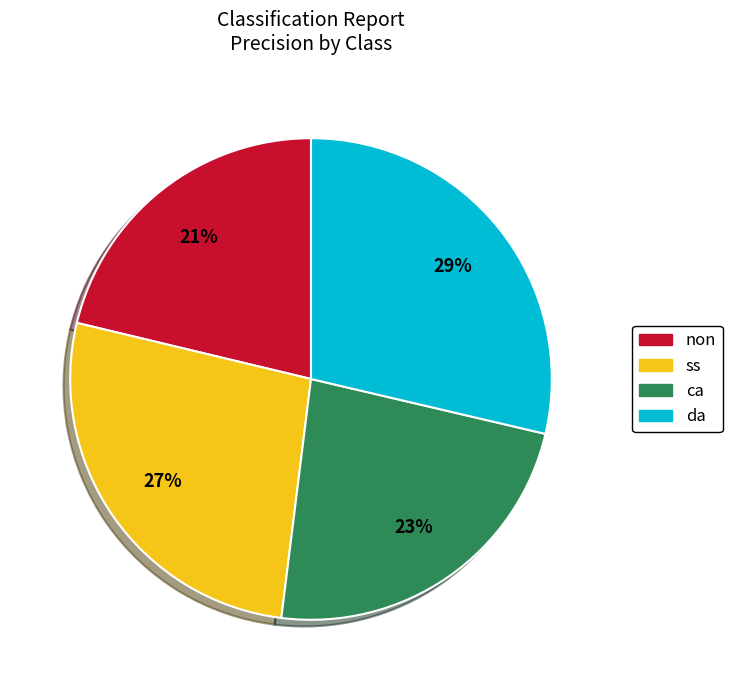

What percentage is the non slice, to the nearest percent?

21%